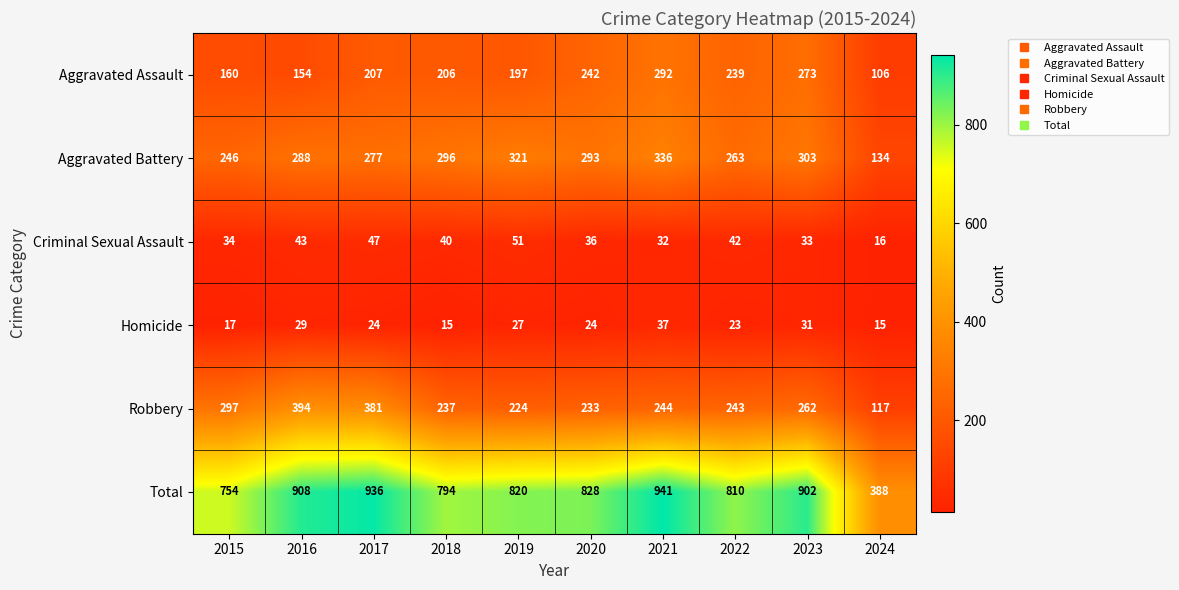

At which label is Homicide closest to 26?

2019